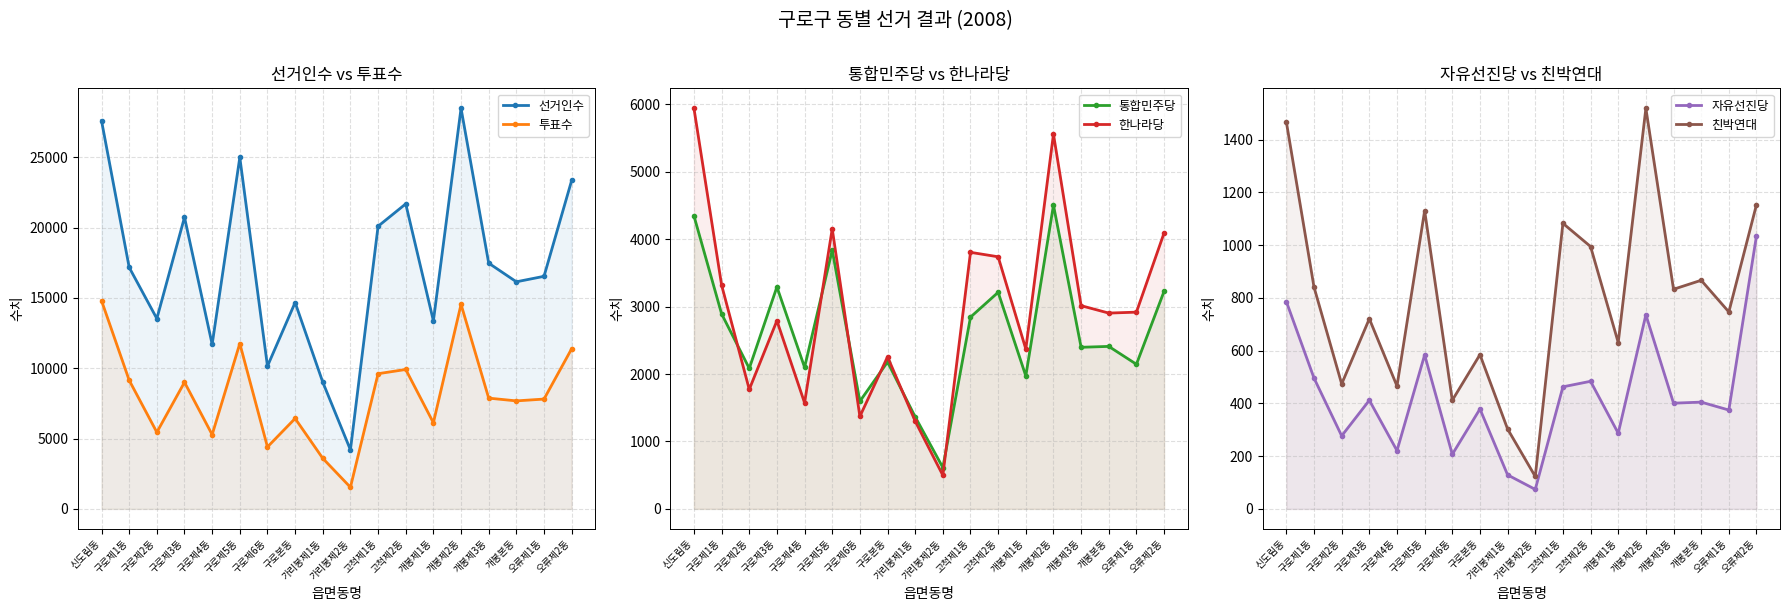

At which category is the sum across all series the highest?

개봉제2동